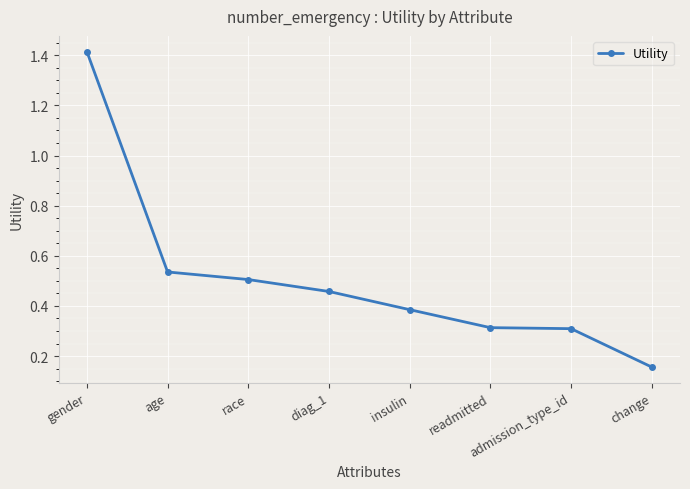

Read the value at readmitted.

0.3